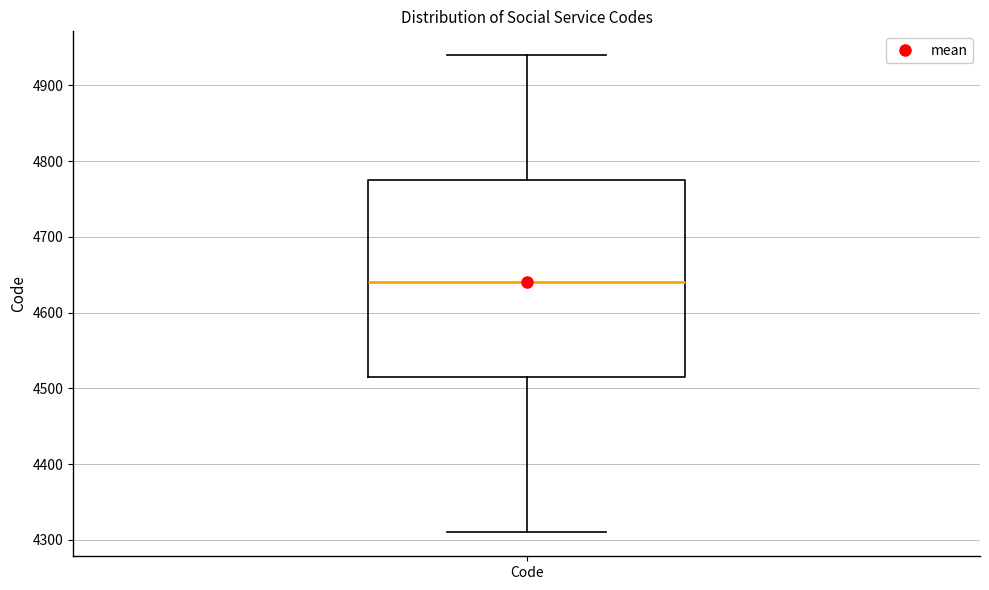

Where is the lower edge of the box for Code on the y-axis? The values are not printed on the chart, so give them approximately, as read against the axis.

4520